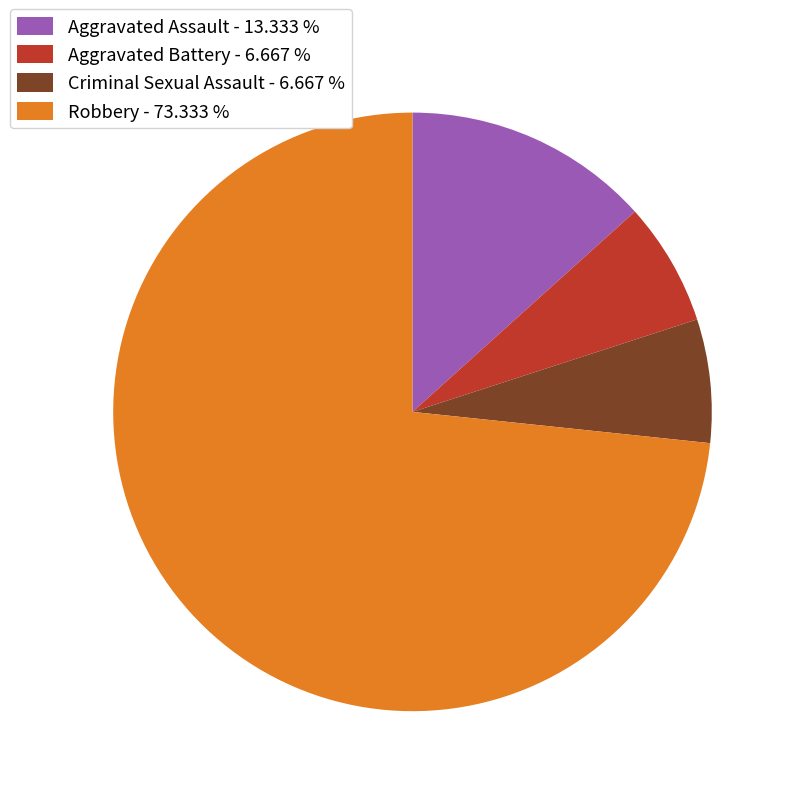

What is the ratio of the value at Aggravated Assault - 13.333 % to the value at Criminal Sexual Assault - 6.667 %?

2.0